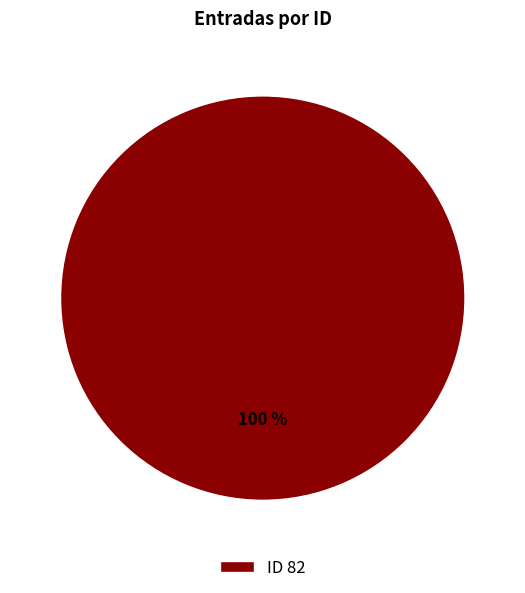

Which category accounts for the majority?

ID 82